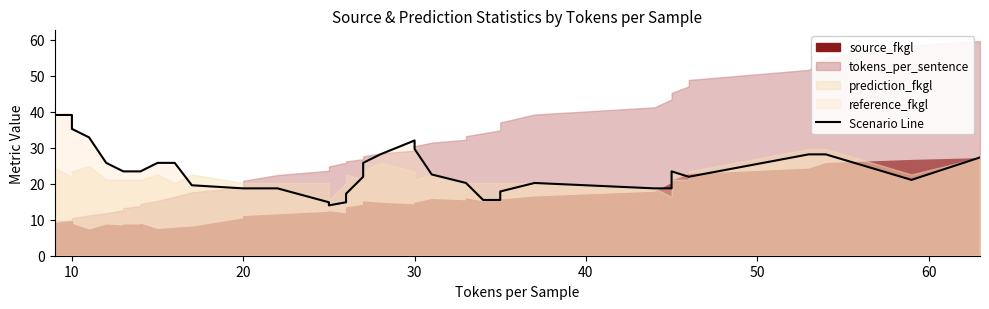

What is the label of the 20th point from the right?

20